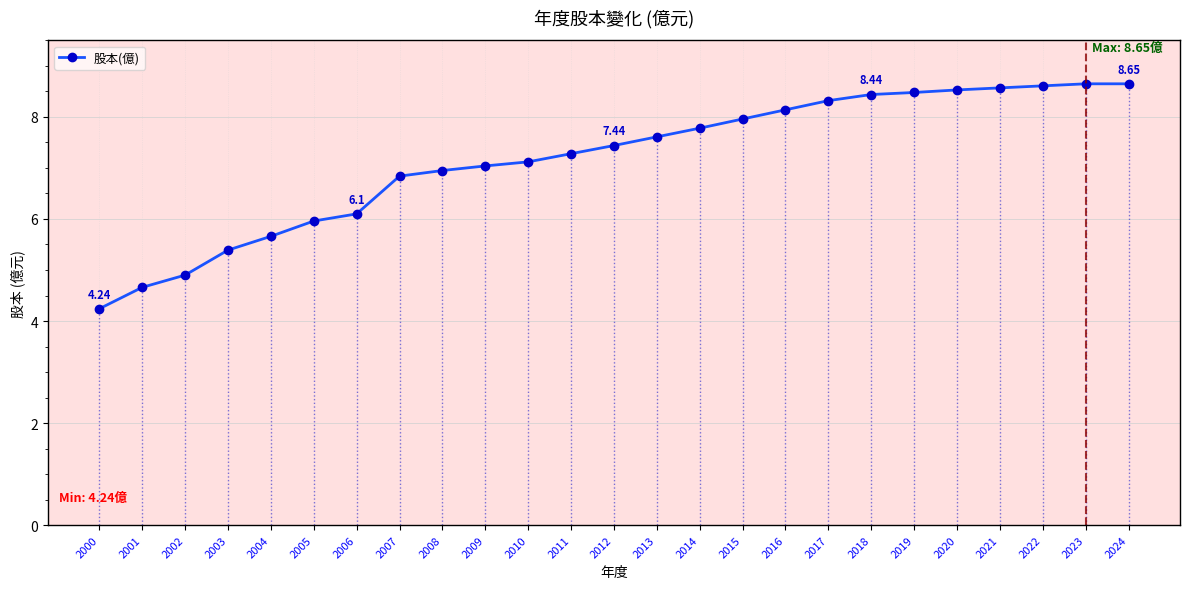

True or false: the data shows 8.6 at 2021.

True